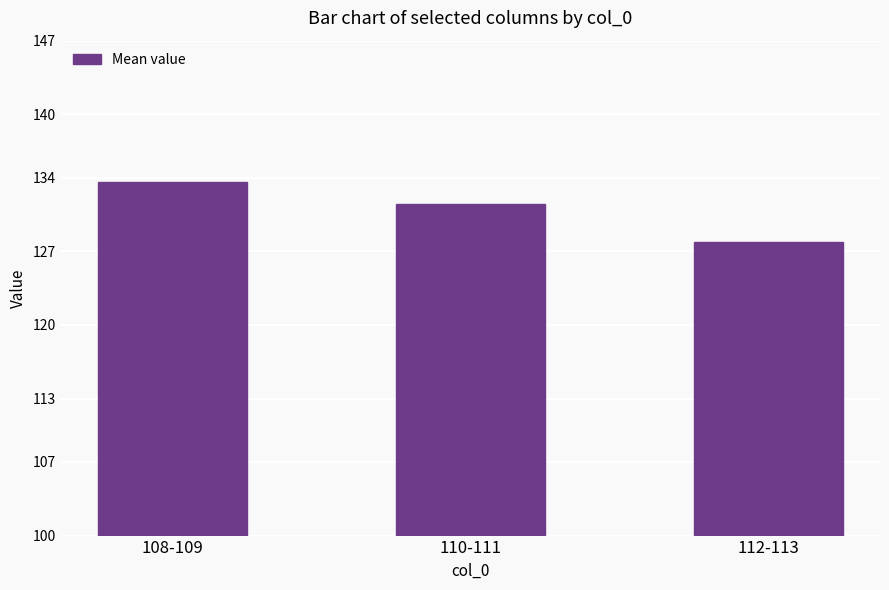

Count the values in the range 127 to 133.

2